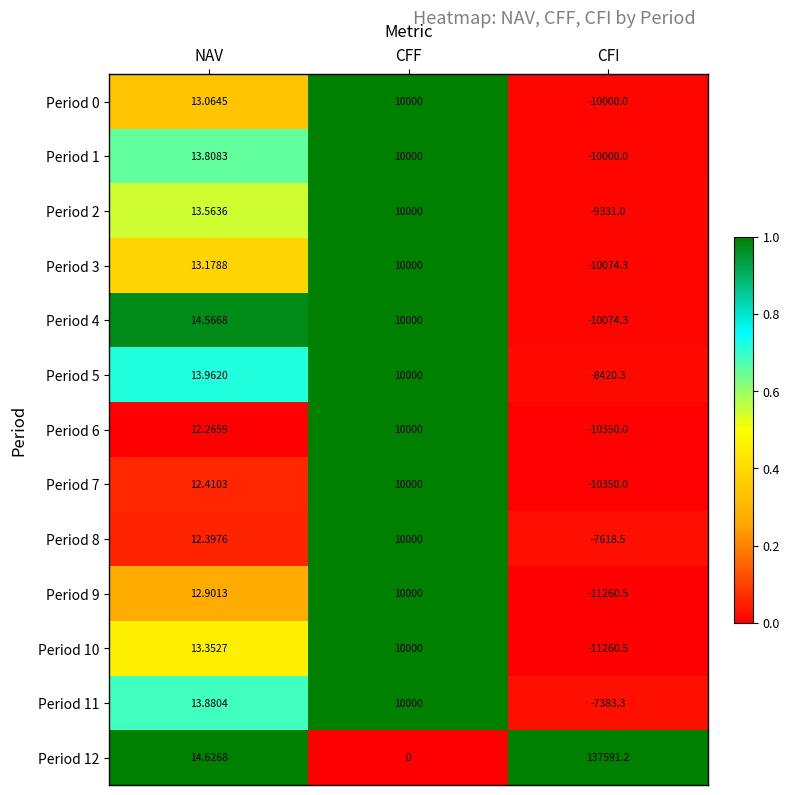

At which label does Period 3 first exceed 13?

NAV